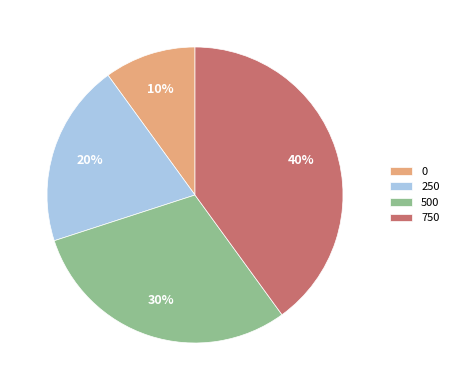

Does 250 account for over 50% of the chart?

No